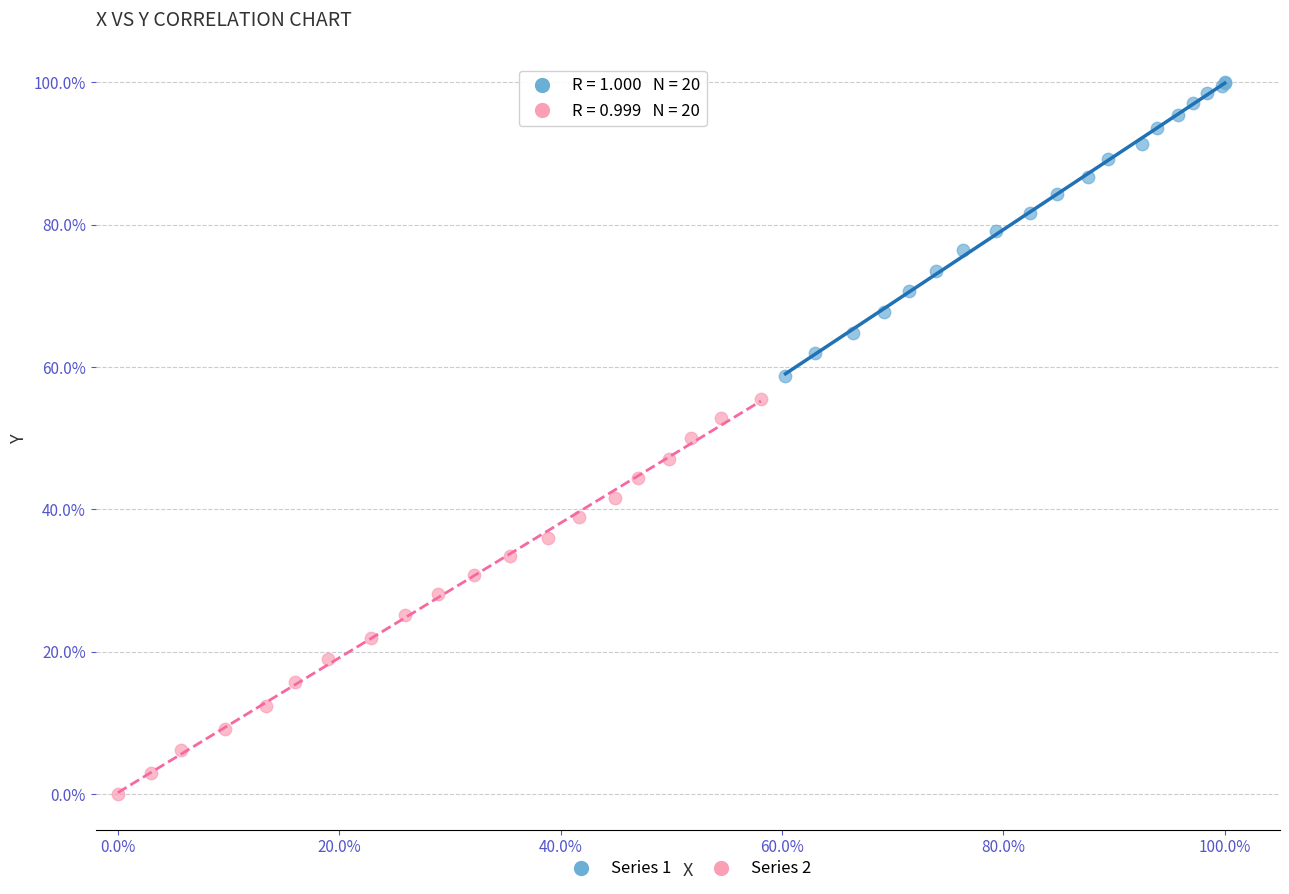

Which series contains the highest Y value?

Series 1